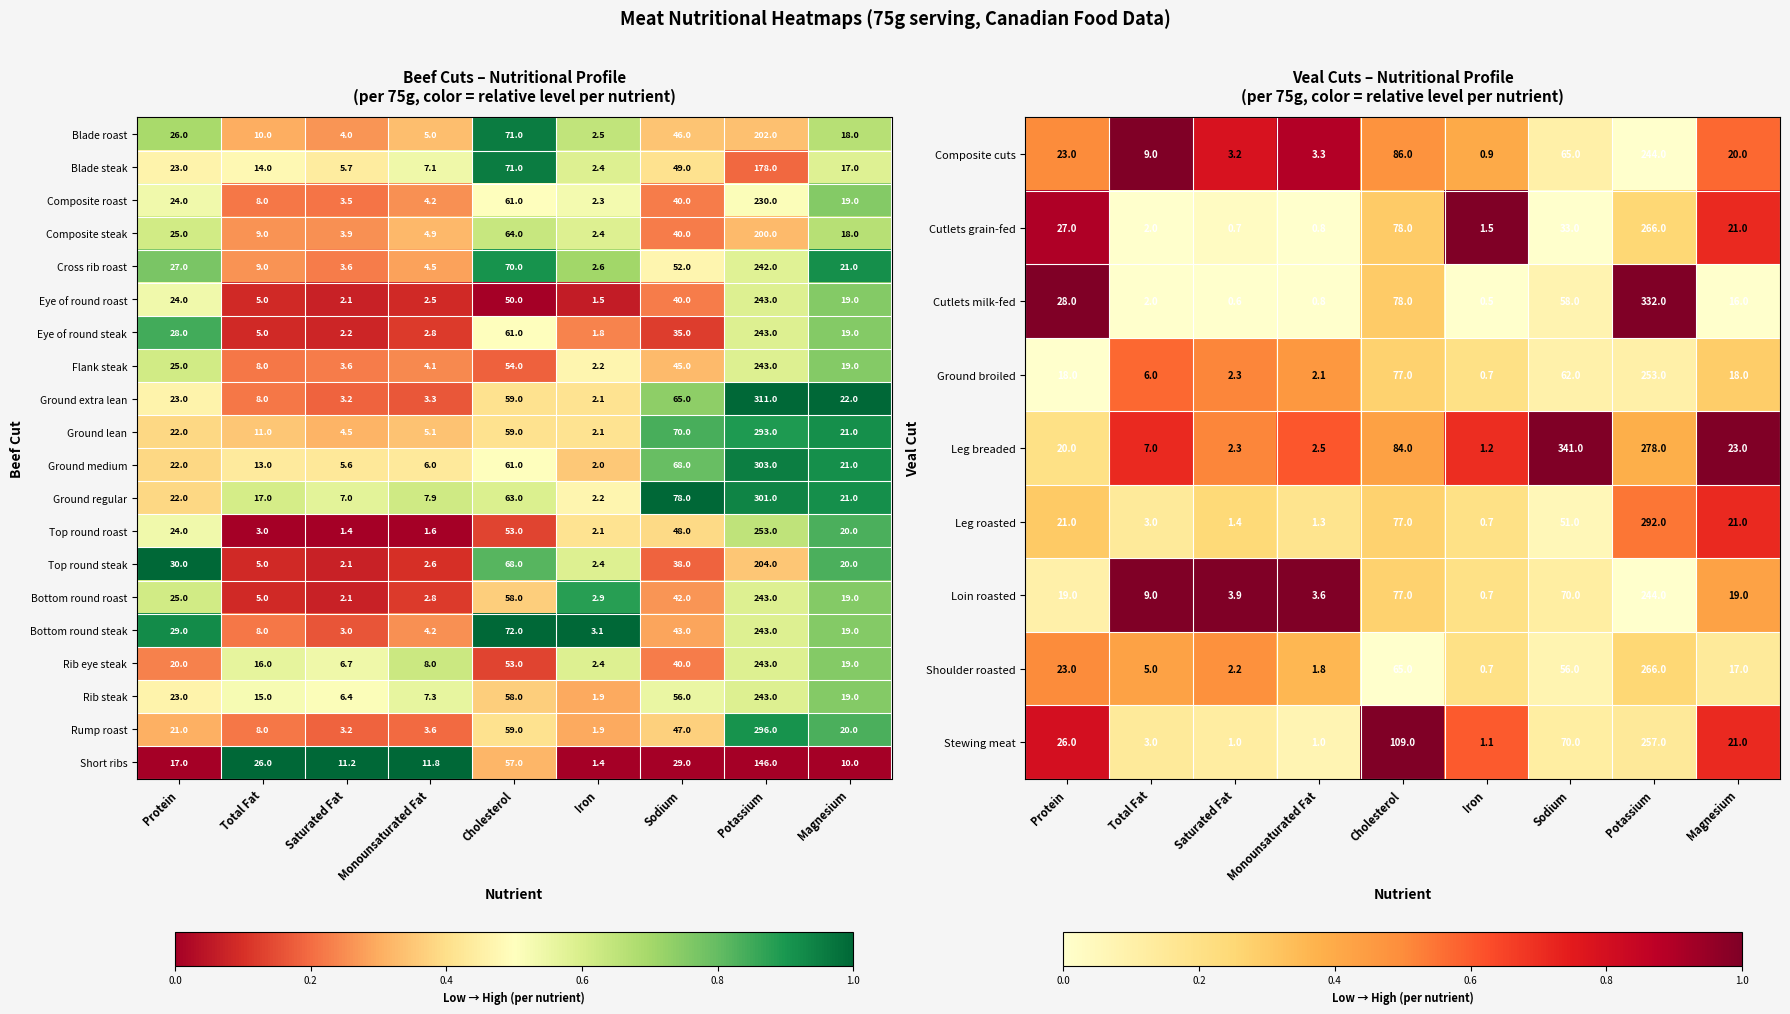

What is the sum of the Stewing meat values at Total Fat and Iron?

4.1